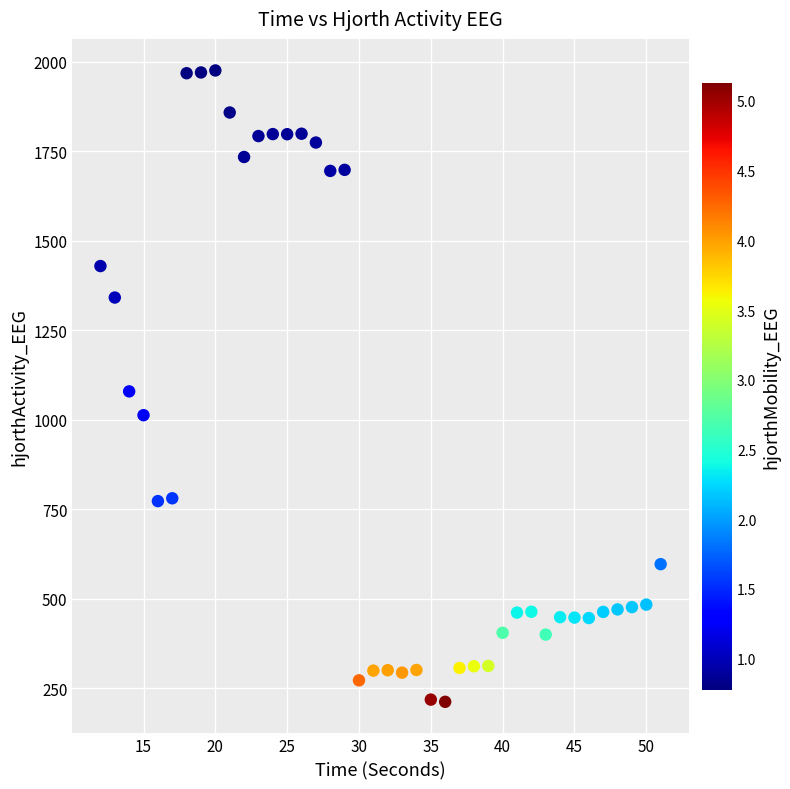

What is the range of Y values (max minus min)?

1763.7